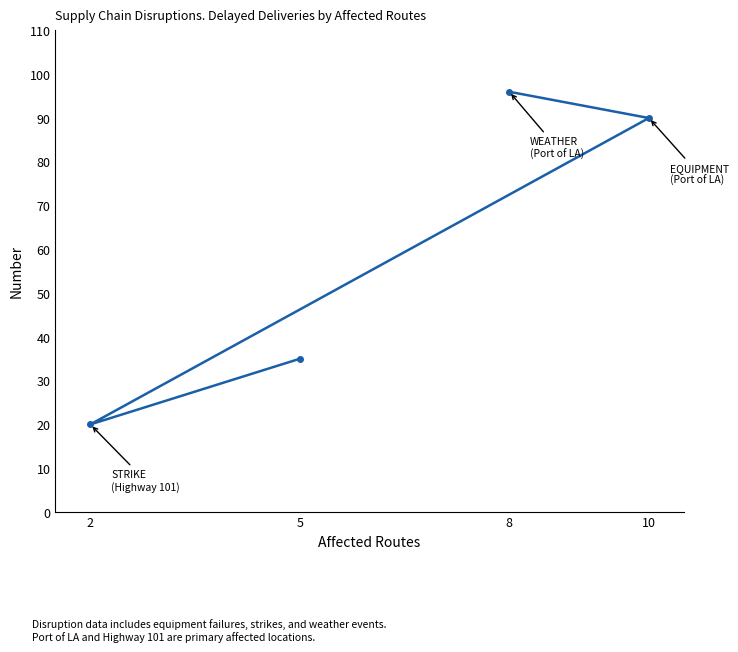

How many values are below 90?

2